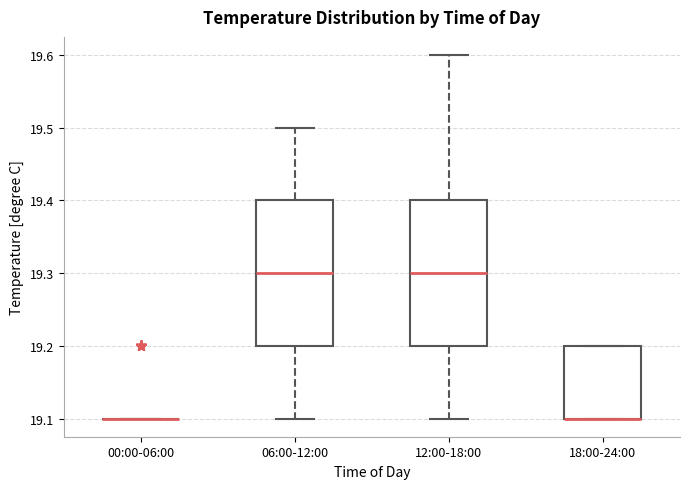

Reading left to right, read every box against the y-axis: the position of its median line, the range the box covers, and the ends of its whiskers. The values are not printed on the chart, so give them approximately, as read against the axis.

00:00-06:00: box collapsed to a line at 19.1, whiskers 19.1 to 19.1
06:00-12:00: median 19.3, box 19.2 to 19.4, whiskers 19.1 to 19.5
12:00-18:00: median 19.3, box 19.2 to 19.4, whiskers 19.1 to 19.6
18:00-24:00: median 19.1 (drawn on the box's lower edge), box 19.1 to 19.2, whiskers 19.1 to 19.2